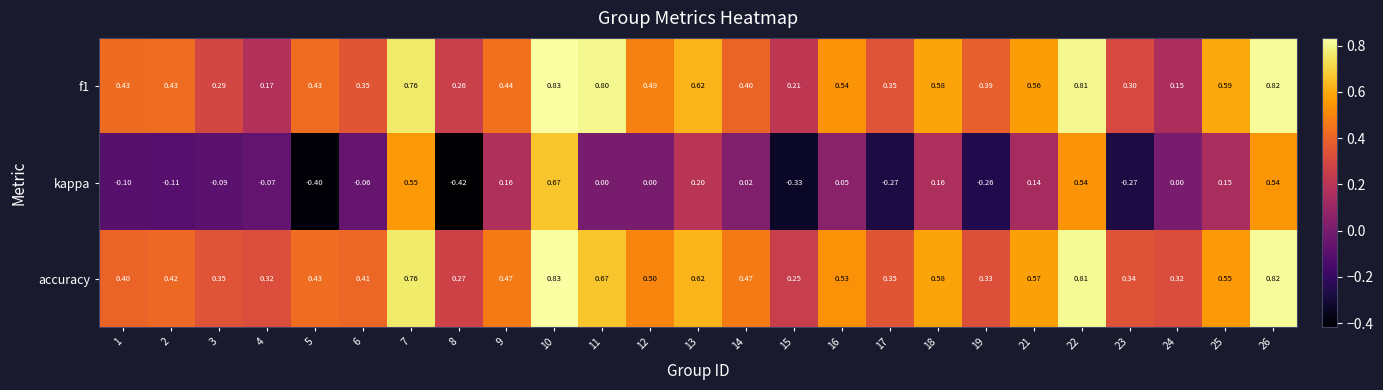

Is the value of f1 at 17 greater than the value of kappa at 1?

Yes